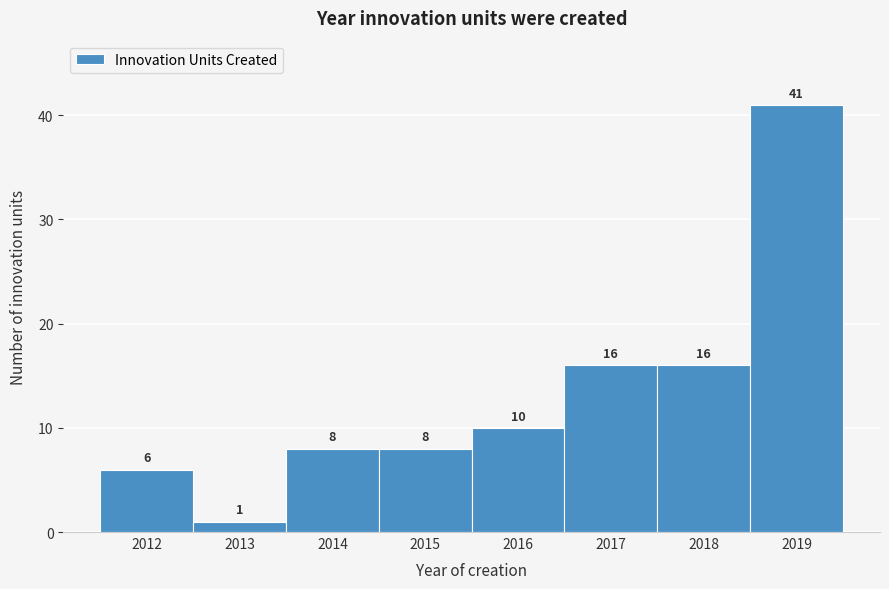

Reading left to right, list every bar in this chart as the range it spans on the x-axis followed by its height.

2011.5 to 2012.5: 6
2012.5 to 2013.5: 1
2013.5 to 2014.5: 8
2014.5 to 2015.5: 8
2015.5 to 2016.5: 10
2016.5 to 2017.5: 16
2017.5 to 2018.5: 16
2018.5 to 2019.5: 41